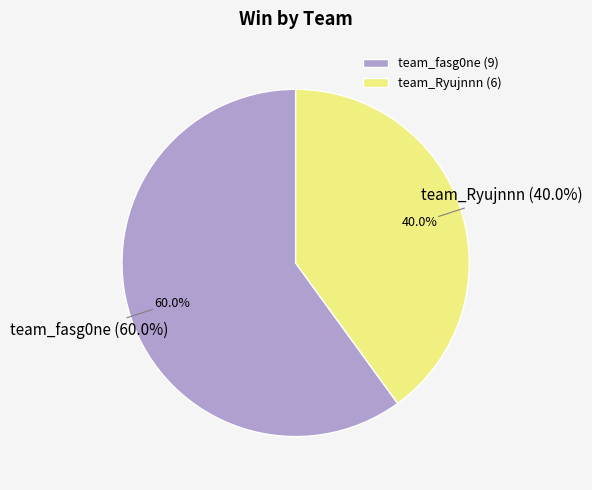

To the nearest percent, what percentage of the pie is team_Ryujnnn?

40%